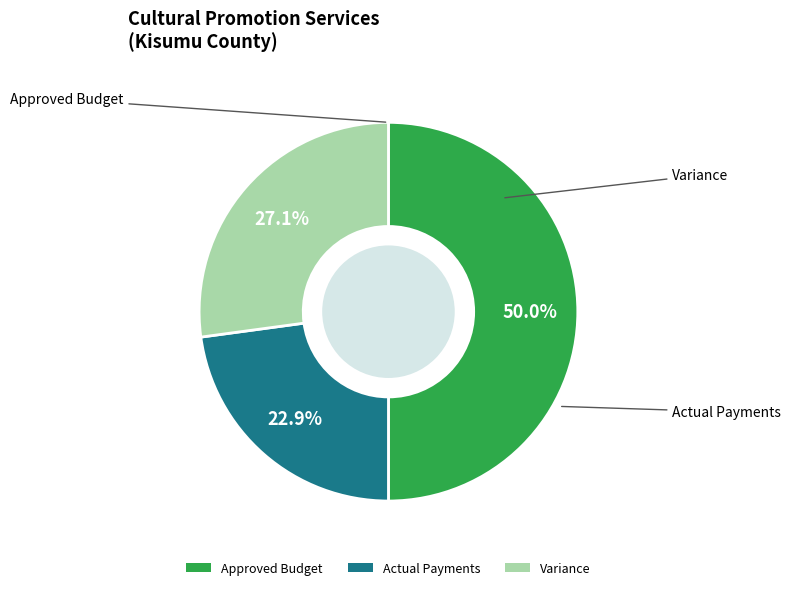

What is the ratio of the value at Variance to the value at Approved Budget?

0.5